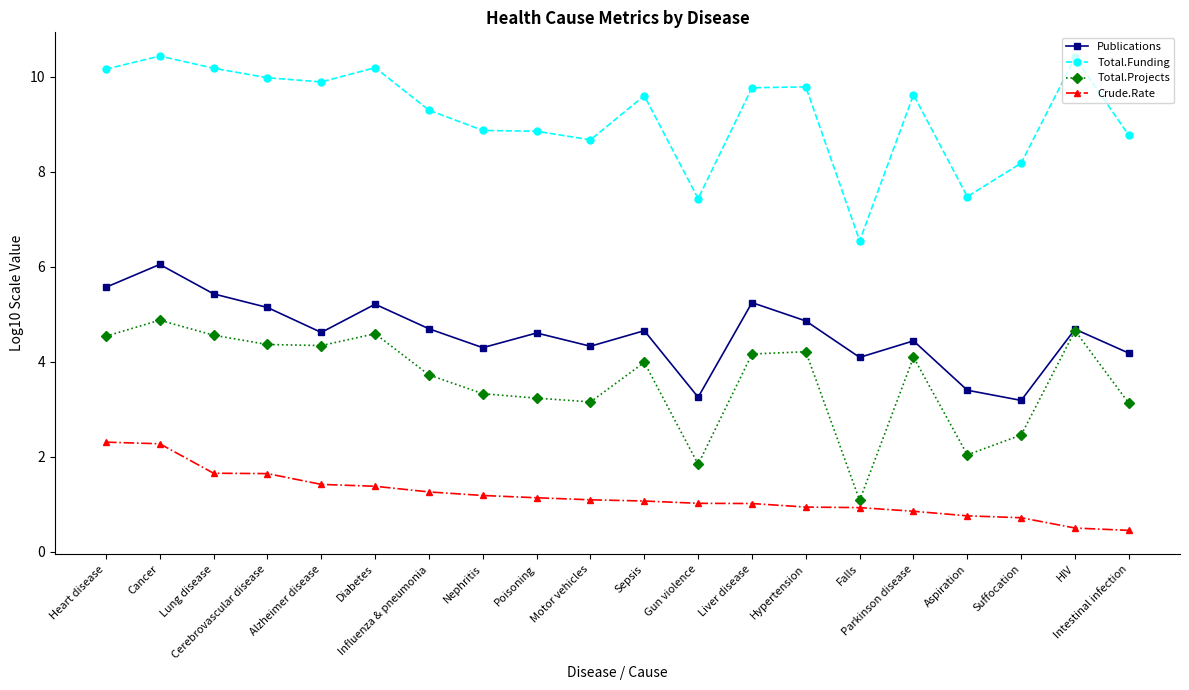

What is the label of the 18th point from the left?

Suffocation